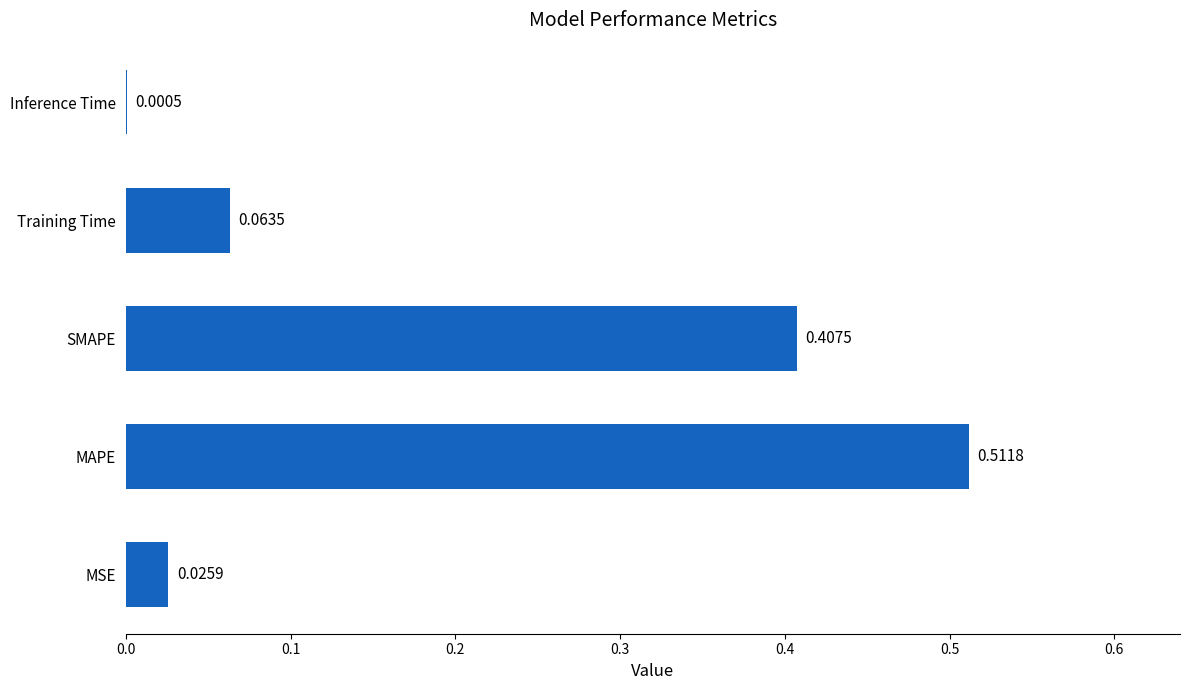

Where is the data nearest to the value 0?

Inference Time